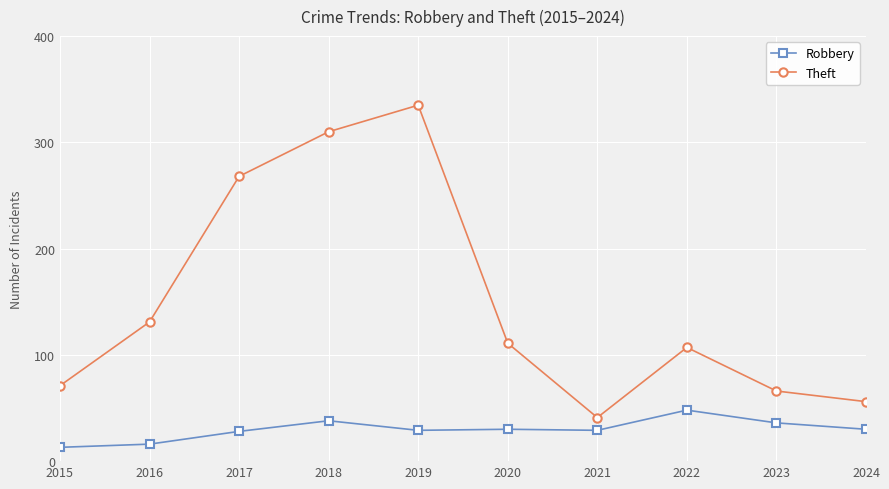

At which category is the sum across all series the highest?

2019